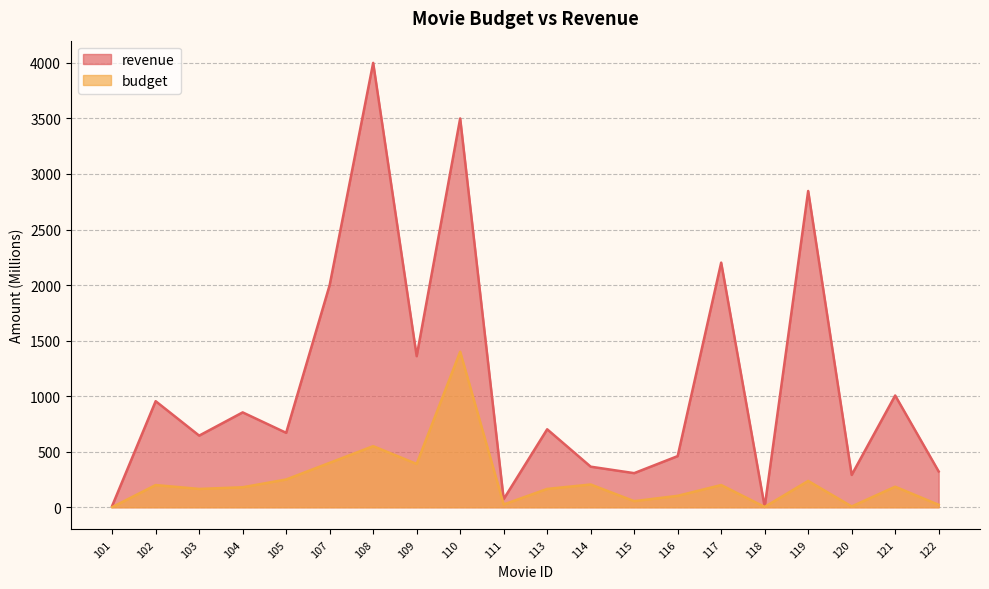

Does the chart display data point markers on the line(s)?

No